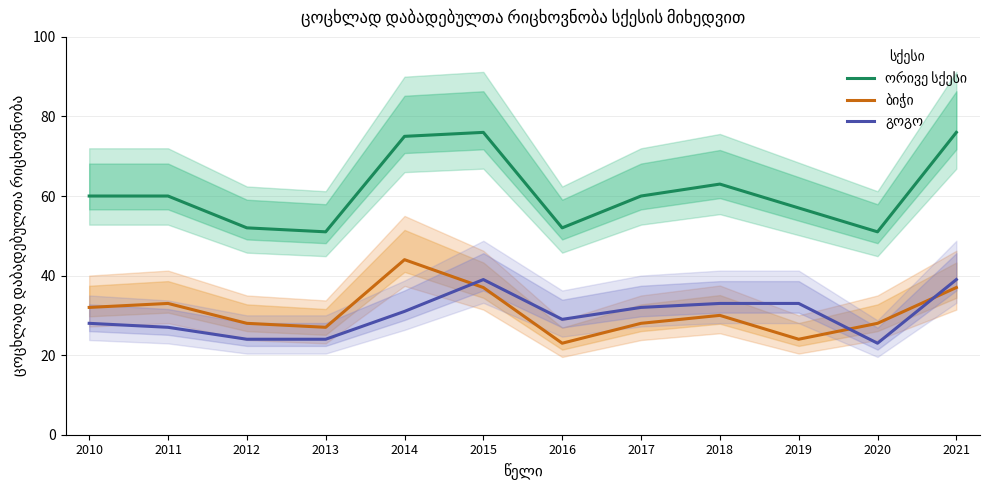

Which has a higher value, 2018 or 2013?

2018